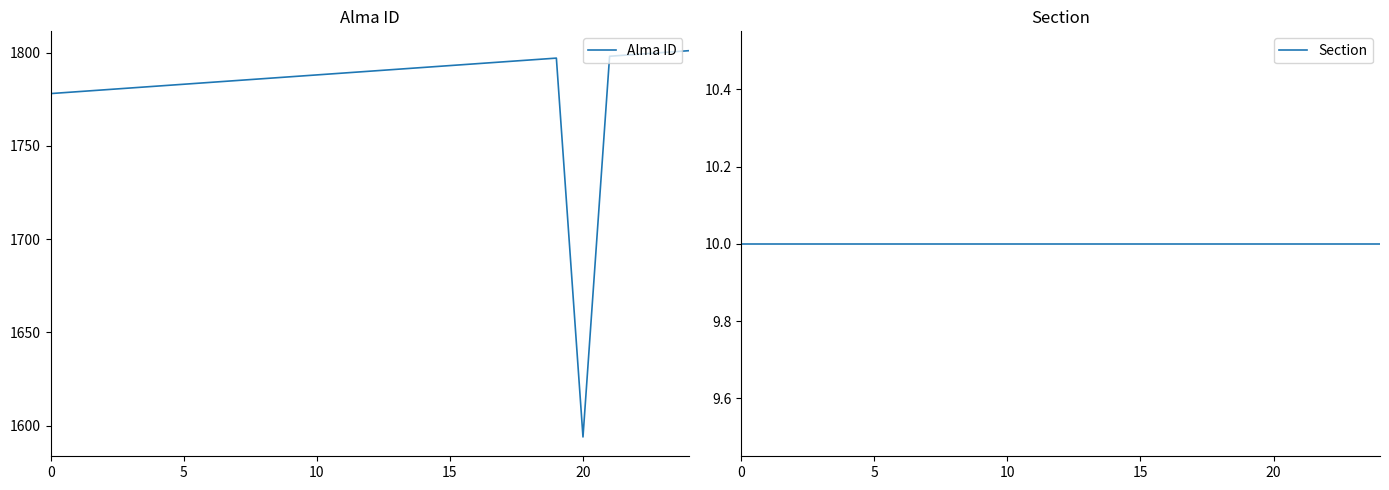

True or false: Section and Alma ID intersect in this chart.

False